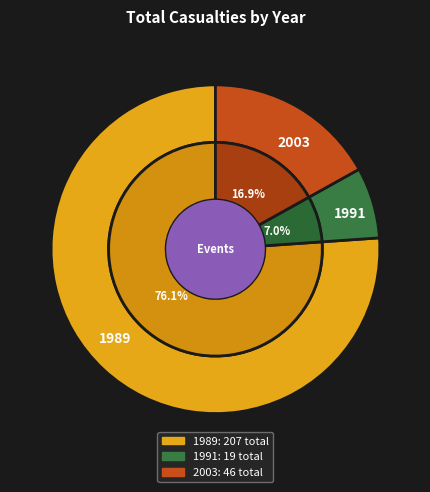

Which has a higher value, 1991 or 1989?

1989